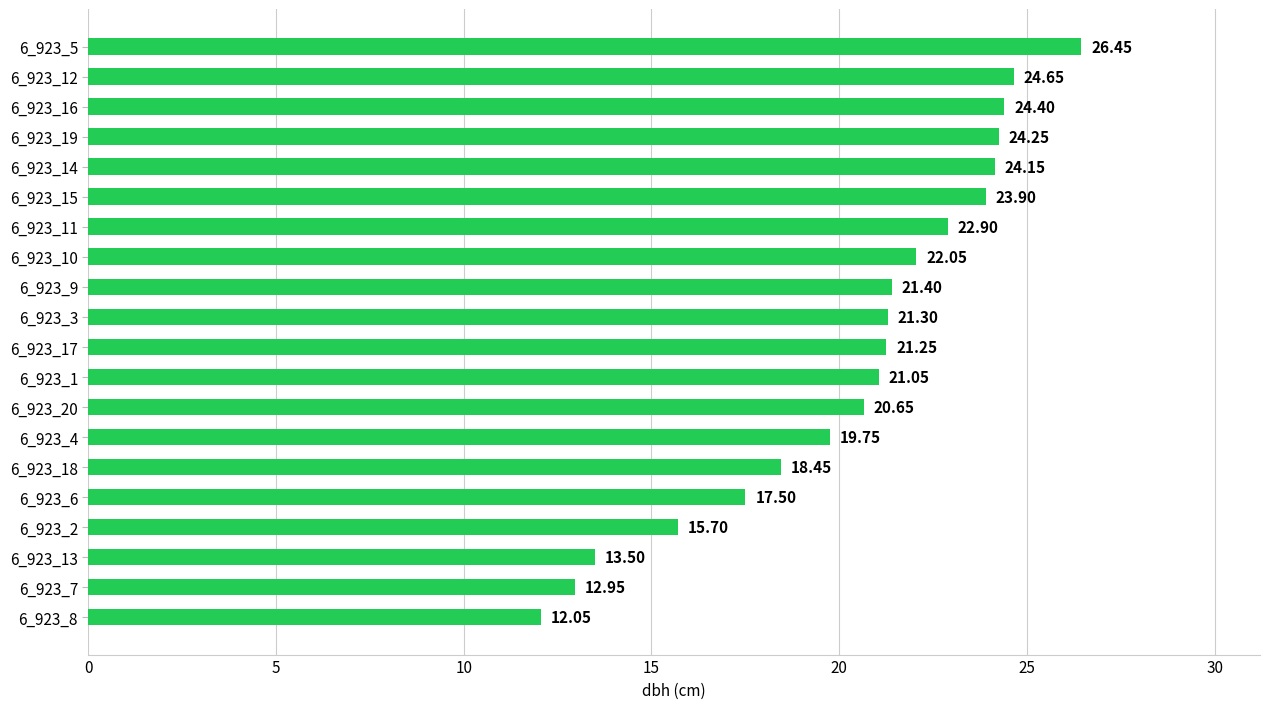

Rank the categories by value from lowest to highest.

6_923_8, 6_923_7, 6_923_13, 6_923_2, 6_923_6, 6_923_18, 6_923_4, 6_923_20, 6_923_1, 6_923_17, 6_923_3, 6_923_9, 6_923_10, 6_923_11, 6_923_15, 6_923_14, 6_923_19, 6_923_16, 6_923_12, 6_923_5